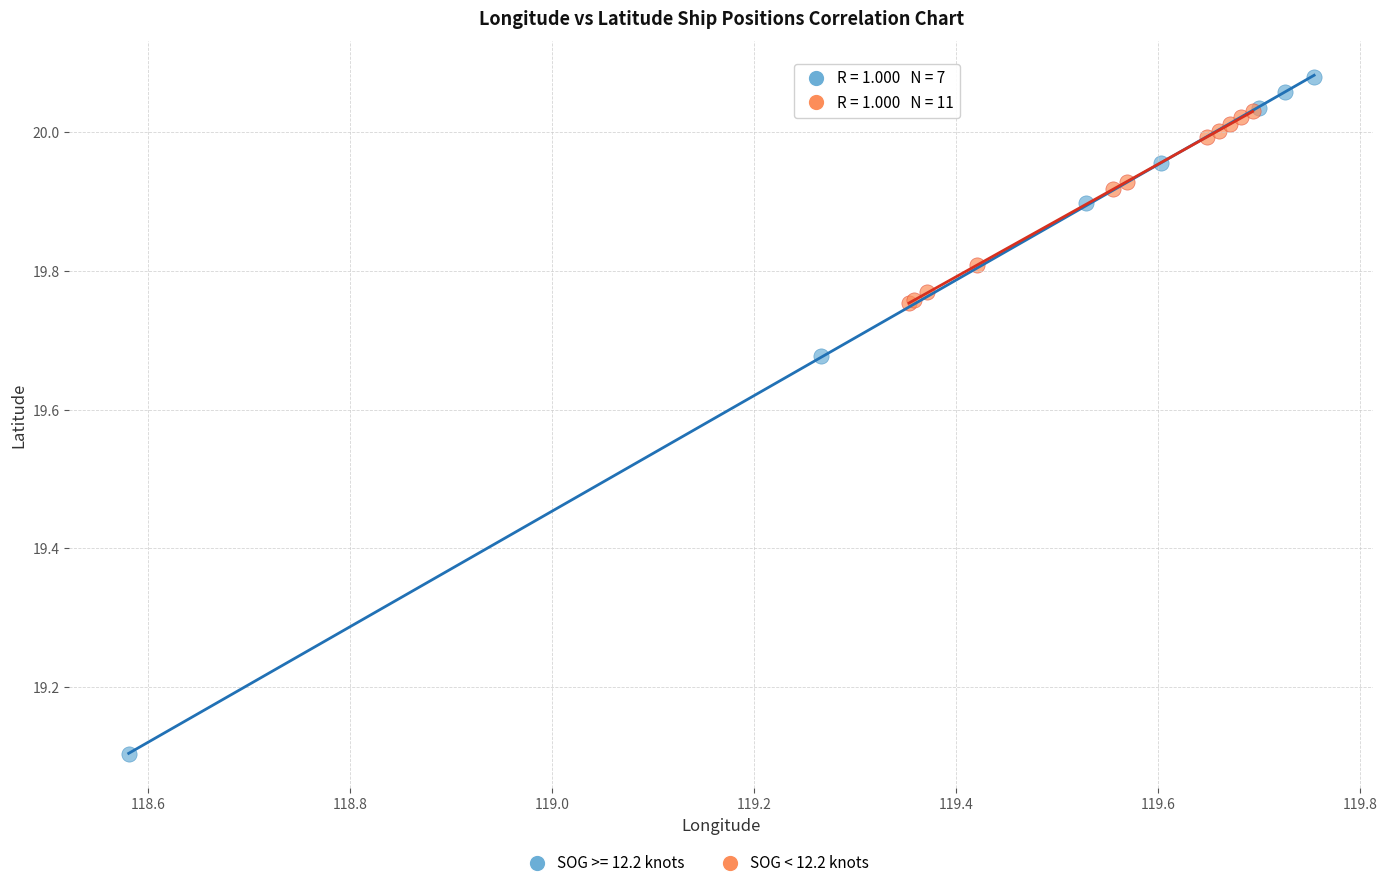

Which series contains the lowest Y value?

SOG >= 12.2 knots